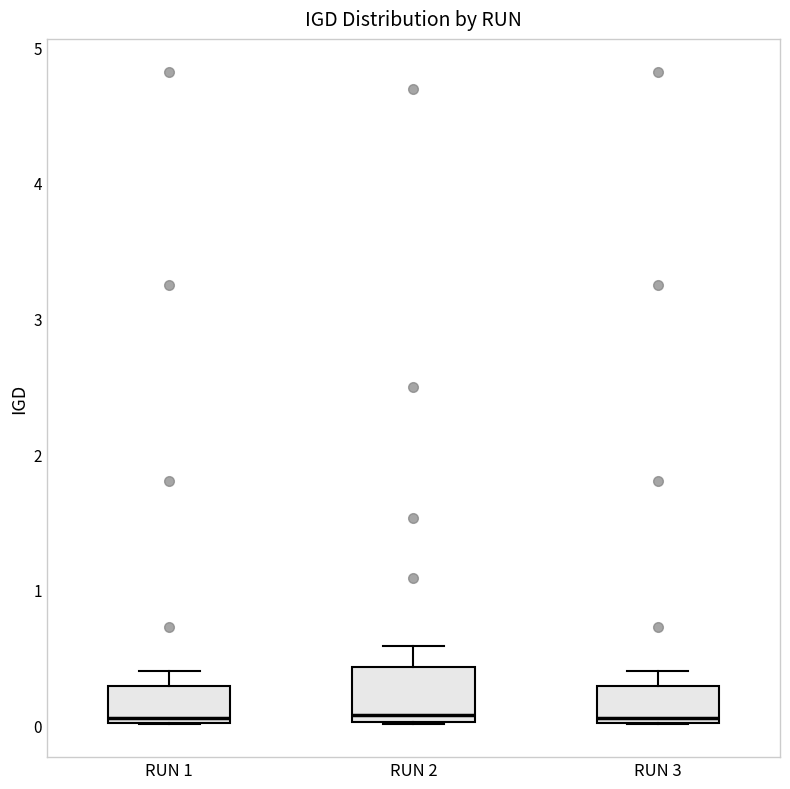

Where is the lower edge of the box for RUN 2 on the y-axis? The values are not printed on the chart, so give them approximately, as read against the axis.

0.0